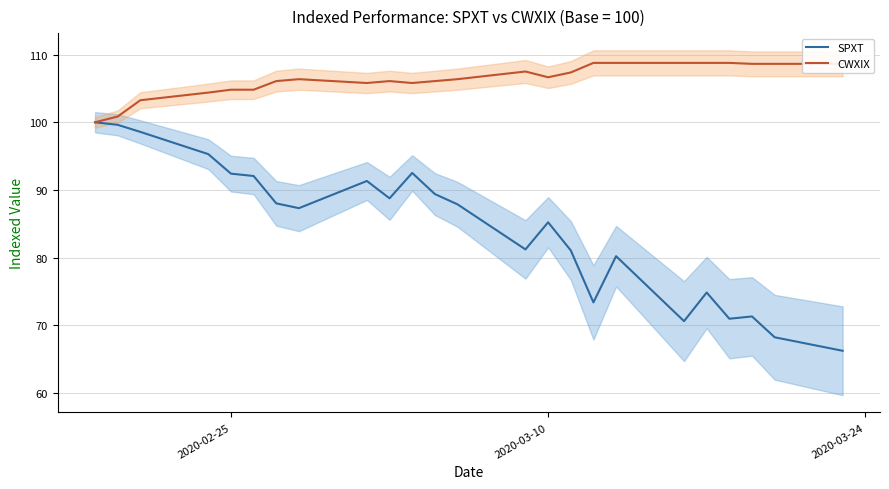

How many categories are shown in the chart?

24